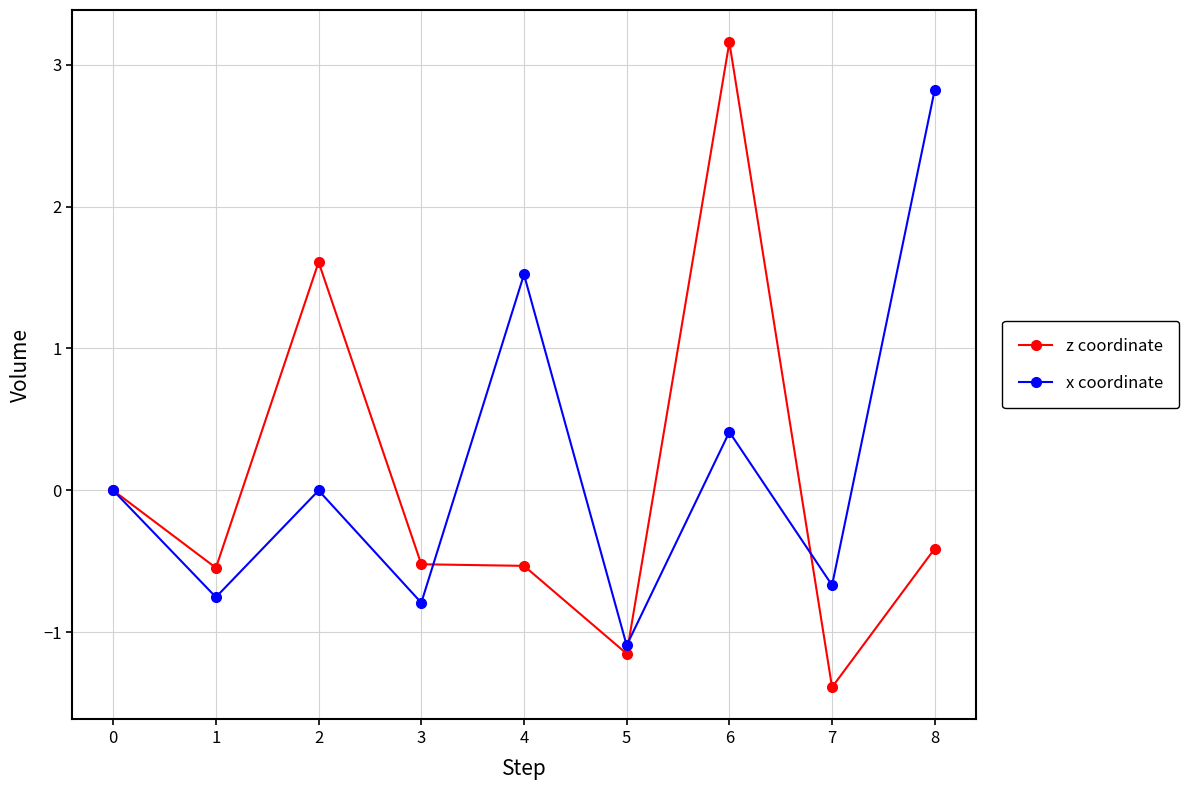

What is the difference between the maximum and second lowest values in the x coordinate series?

3.6